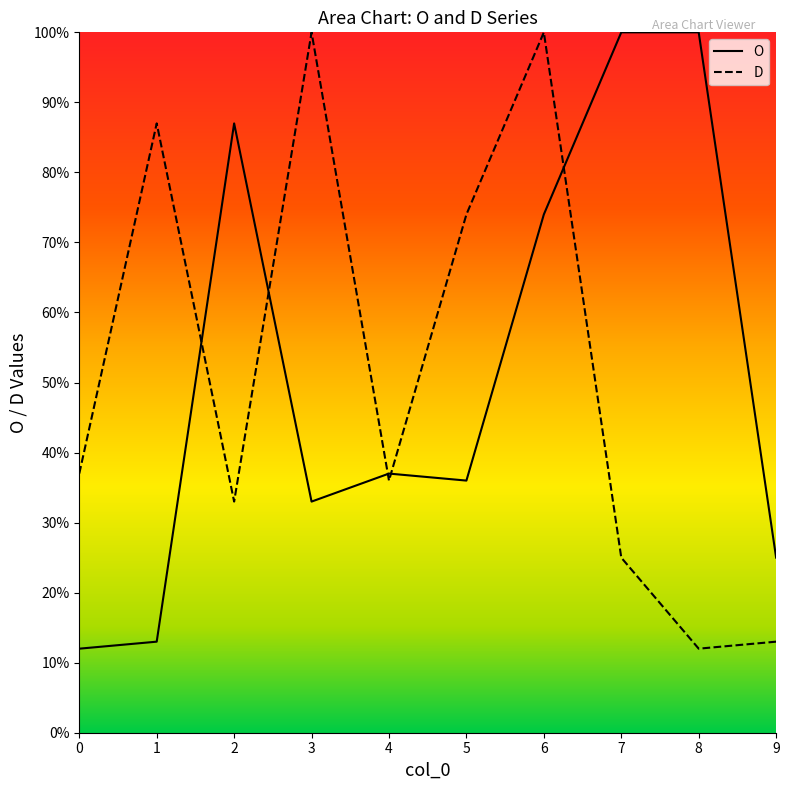

Is the value of D at 8 greater than the value of O at 4?

No